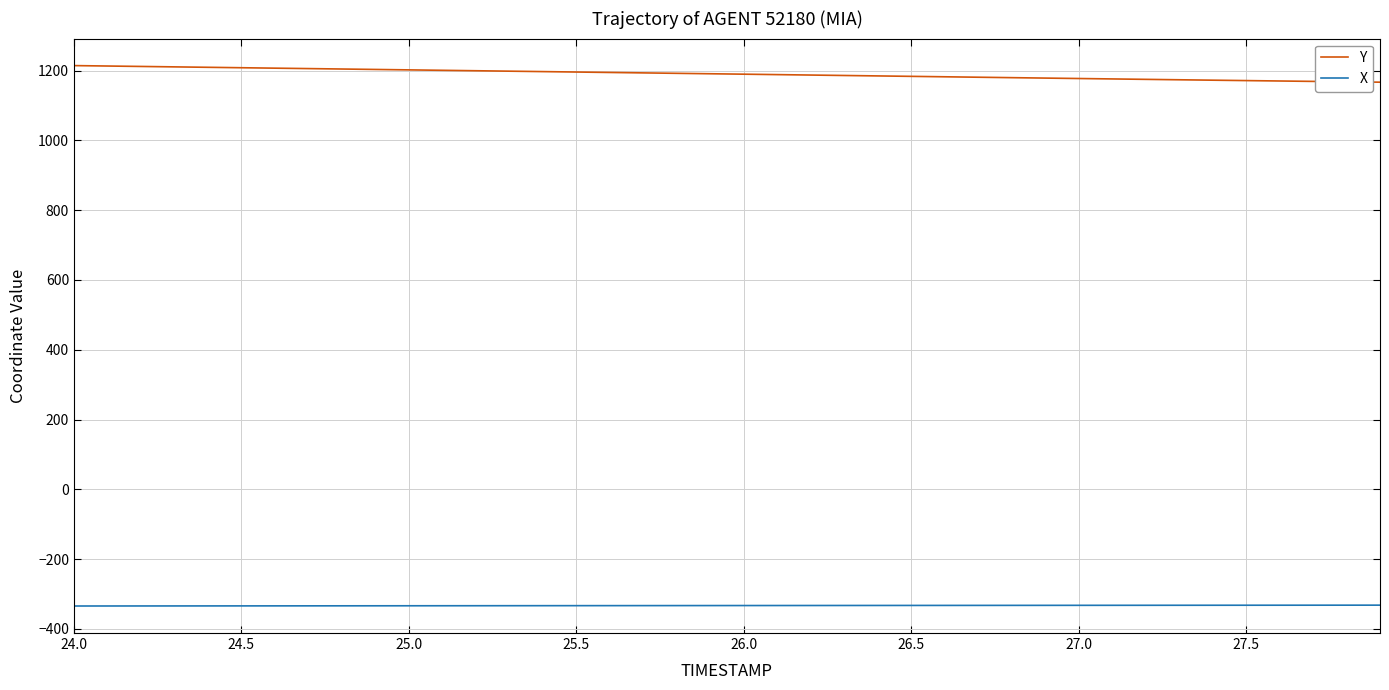

What is the difference between the maximum and minimum values in the Y series?

47.5